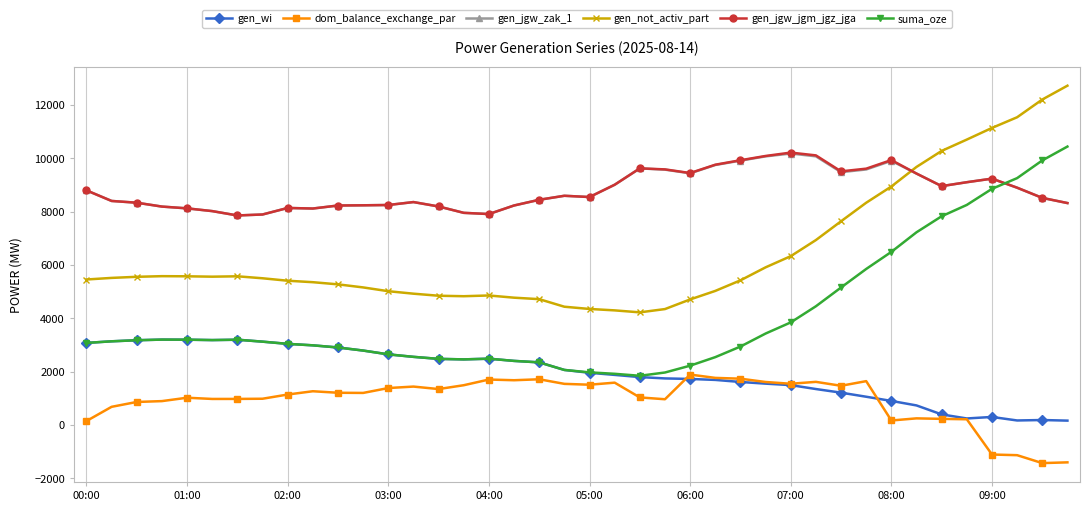

What is the maximum value for gen_wi?

3202